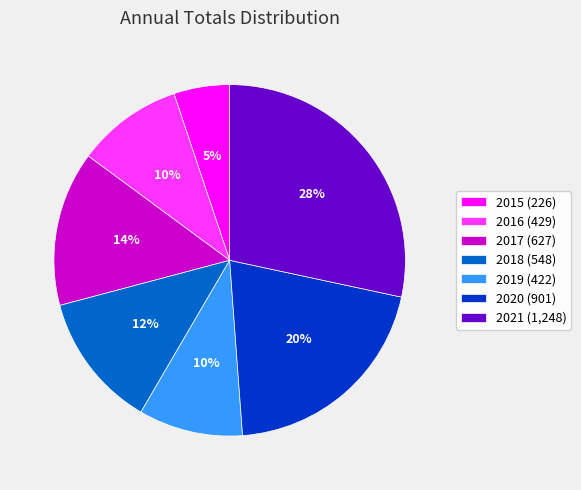

What is the ratio of the value at 2015 (226) to the value at 2017 (627)?

0.4